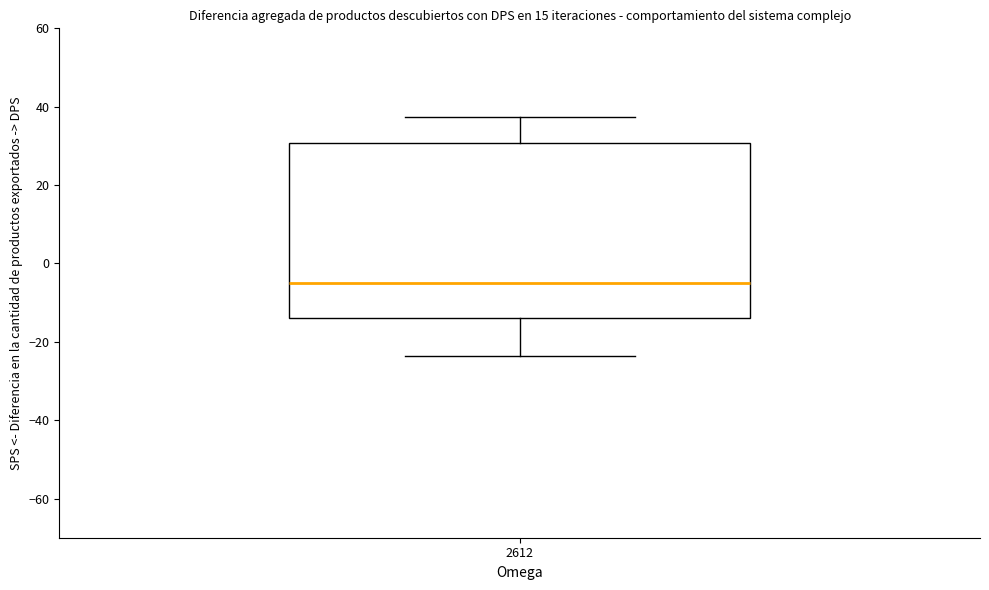

Read this box plot against the y-axis: the position of the median line, the range covered by the box, and the ends of both whiskers. The values are not printed on the chart, so give them approximately, as read against the axis.

median -6, box -14 to 30, whiskers -24 to 38